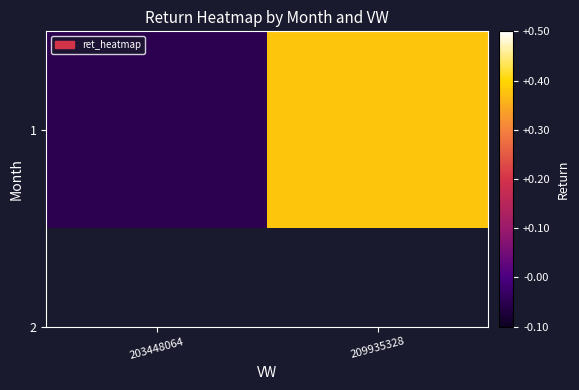

True or false: the data shows 0.4 at 209935328.

True